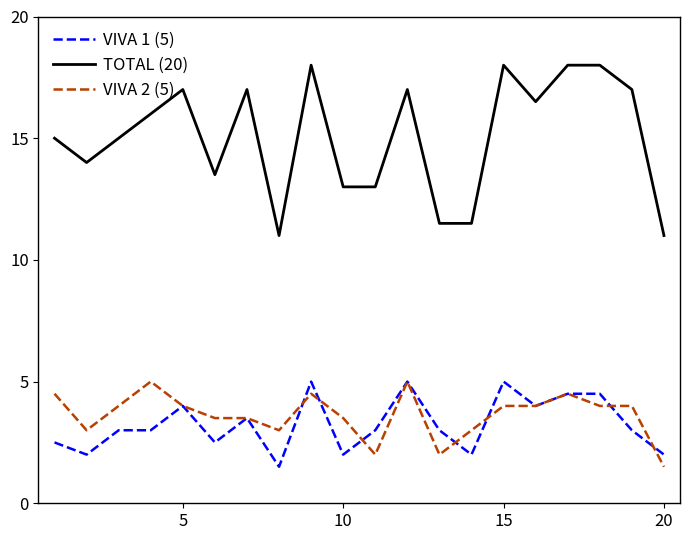

Which series has the largest total across all categories?

TOTAL (20)